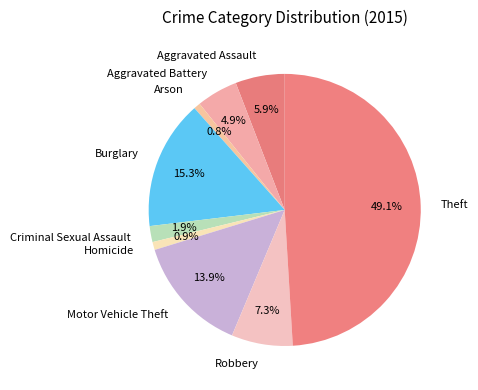

The Robbery slice represents 18% of the pie. True or false?

False